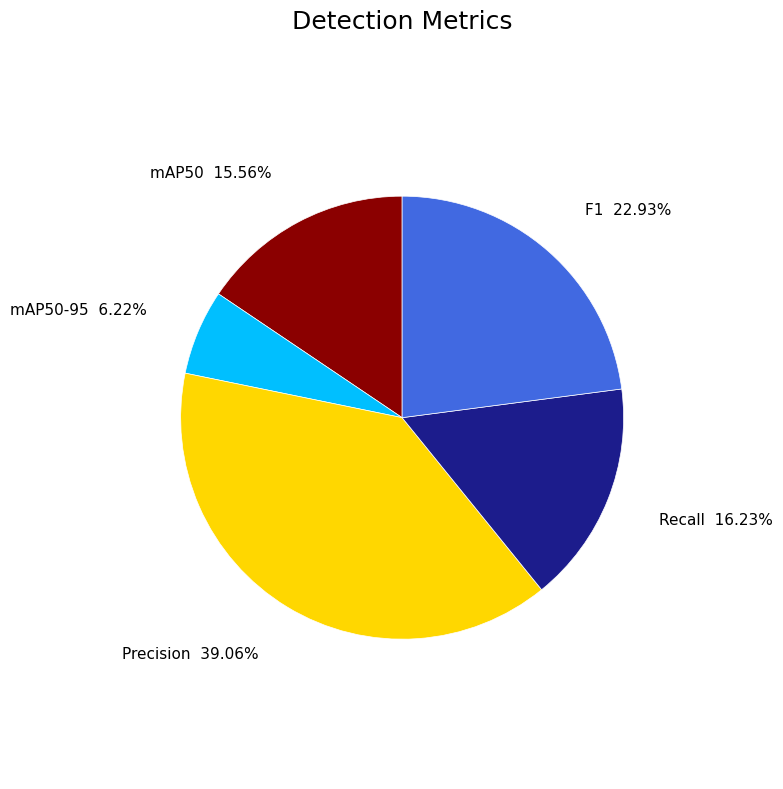

Is there a majority slice in this chart?

No